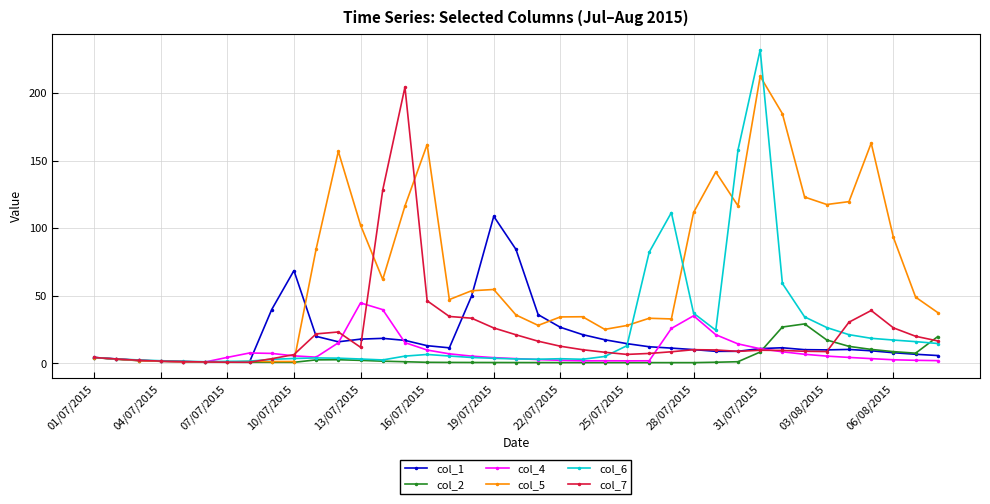

Which series has the widest spread of values?

col_6